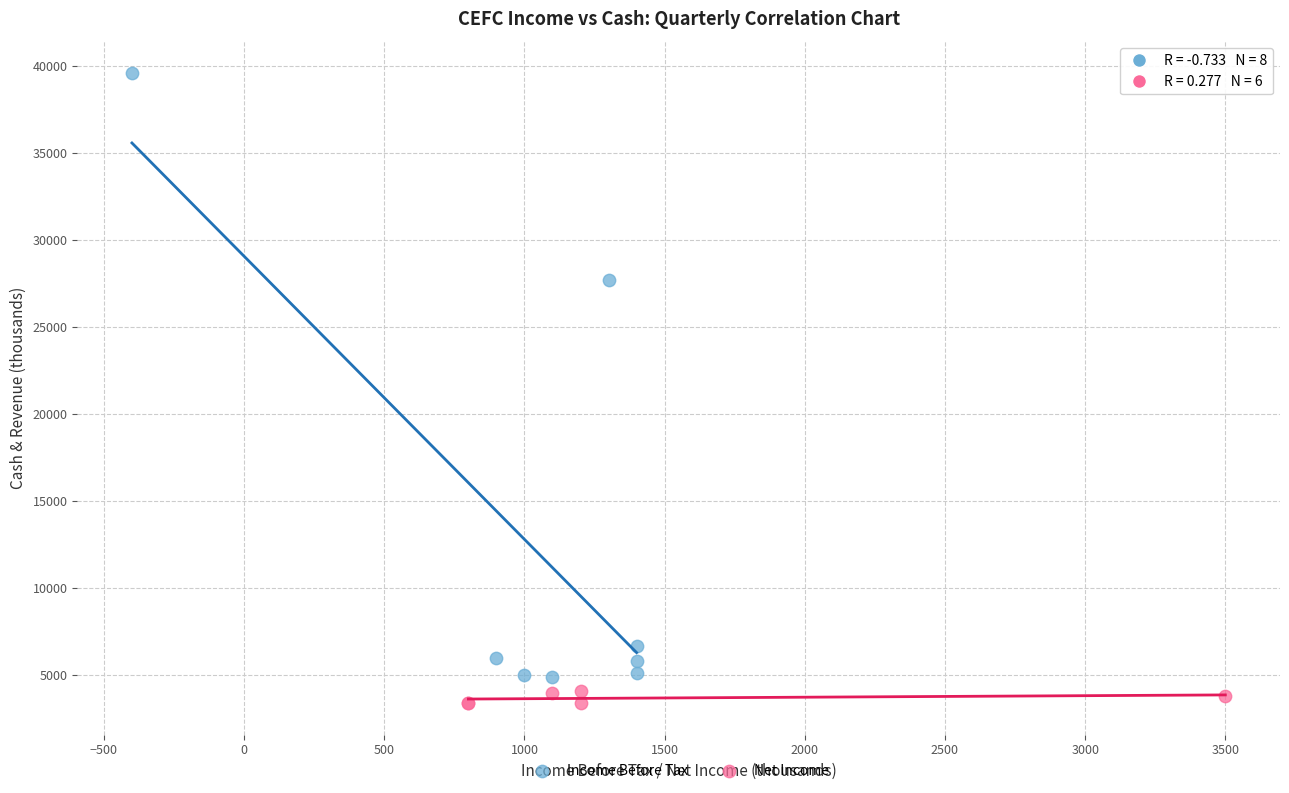

Which series has the largest Y range (max minus min)?

Income Before Tax